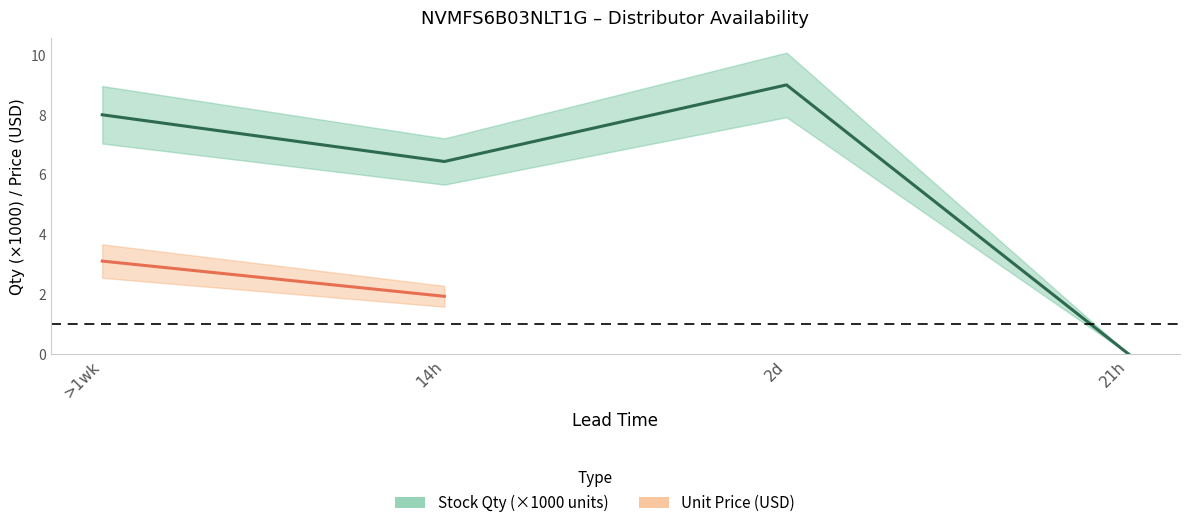

The chart shows a value of 8.0 at >1wk. True or false?

True